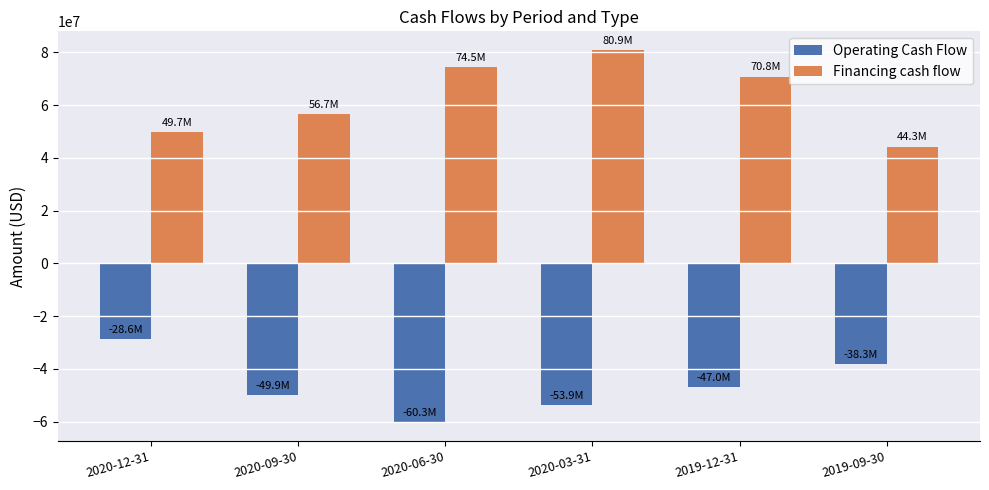

What is the label of the 5th bar from the left?

2019-12-31